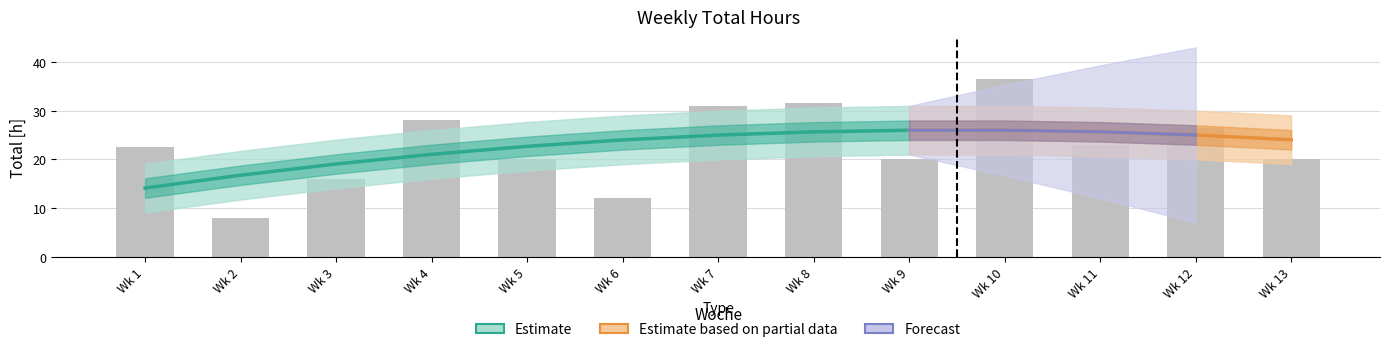

Between Wk 12 and Wk 8, which is larger?

Wk 8